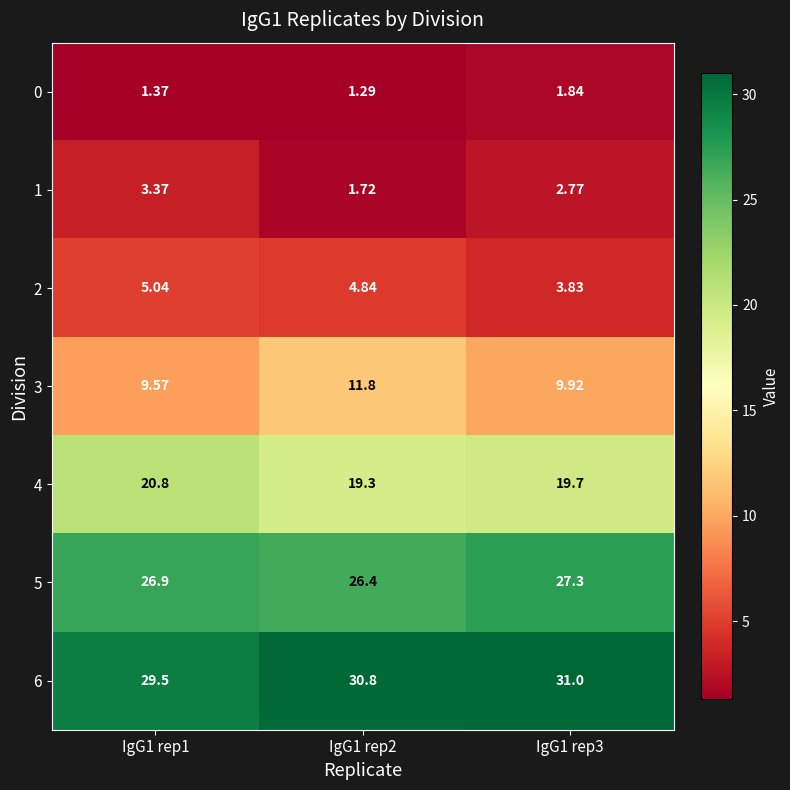

Is the value of 6 at IgG1 rep3 greater than the value of 2 at IgG1 rep1?

Yes